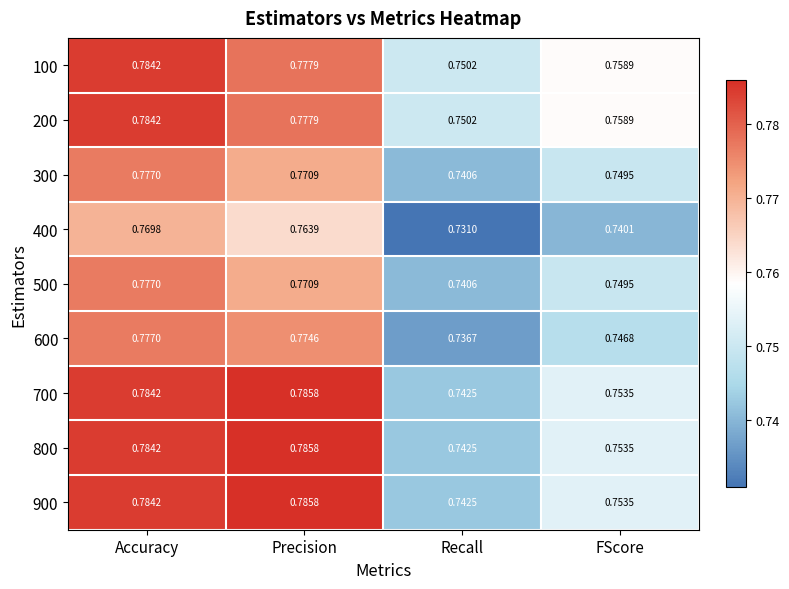

List the labels in order of 100 value, largest first.

Accuracy, Precision, FScore, Recall